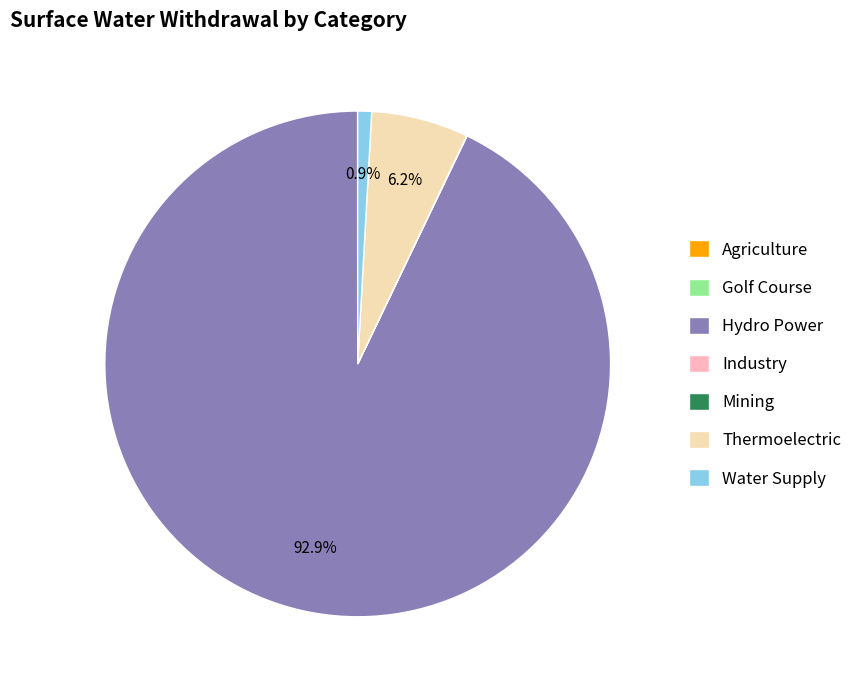

Which slice is the largest?

Hydro Power